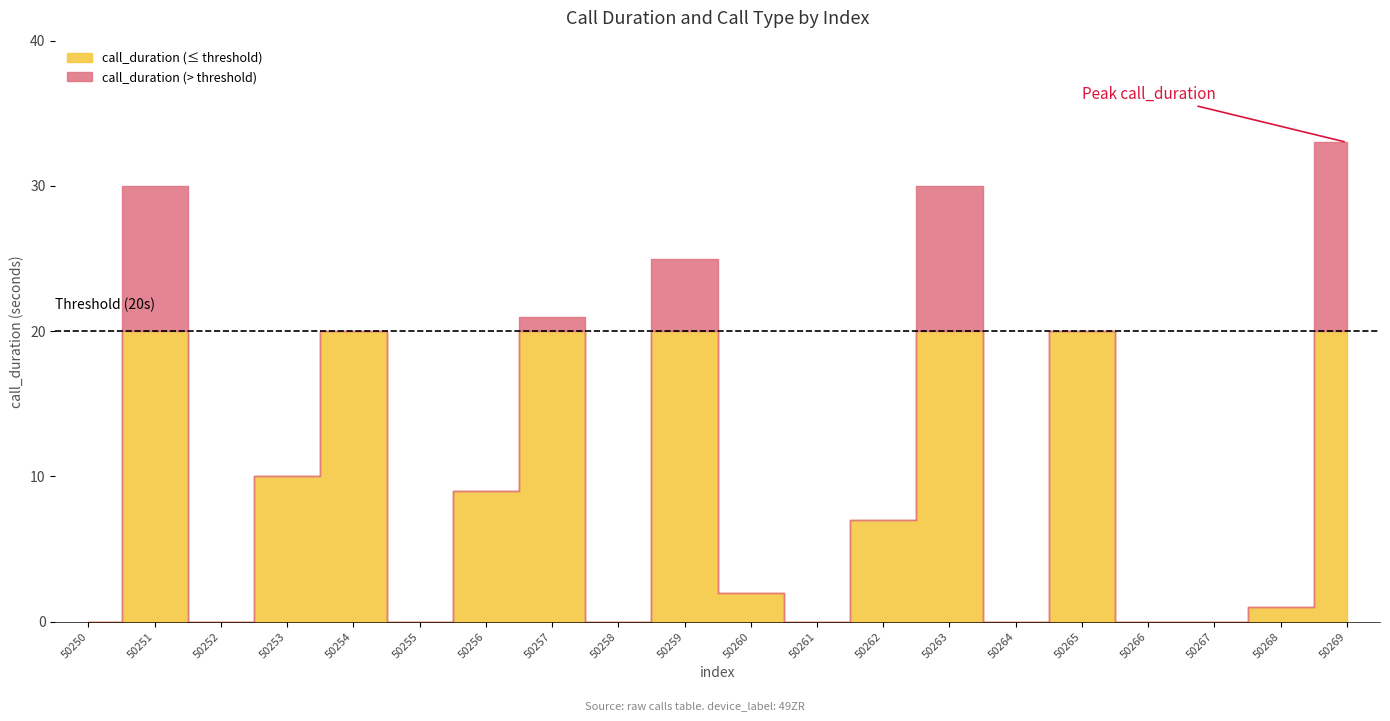

Reading left to right, extract all data points from this chart.

call_duration: 0	30	0	10	20	0	9	21	0	25	2	0	7	30	0	20	0	0	1	33
call_type: 1	4	3	2	4	3	2	4	3	2	4	1	2	4	3	2	4	1	2	4